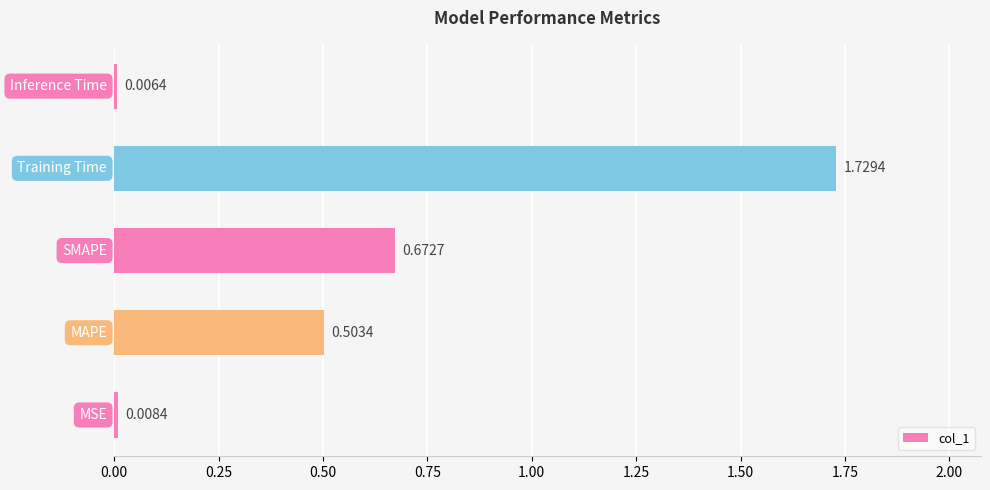

What is the average value?

0.6